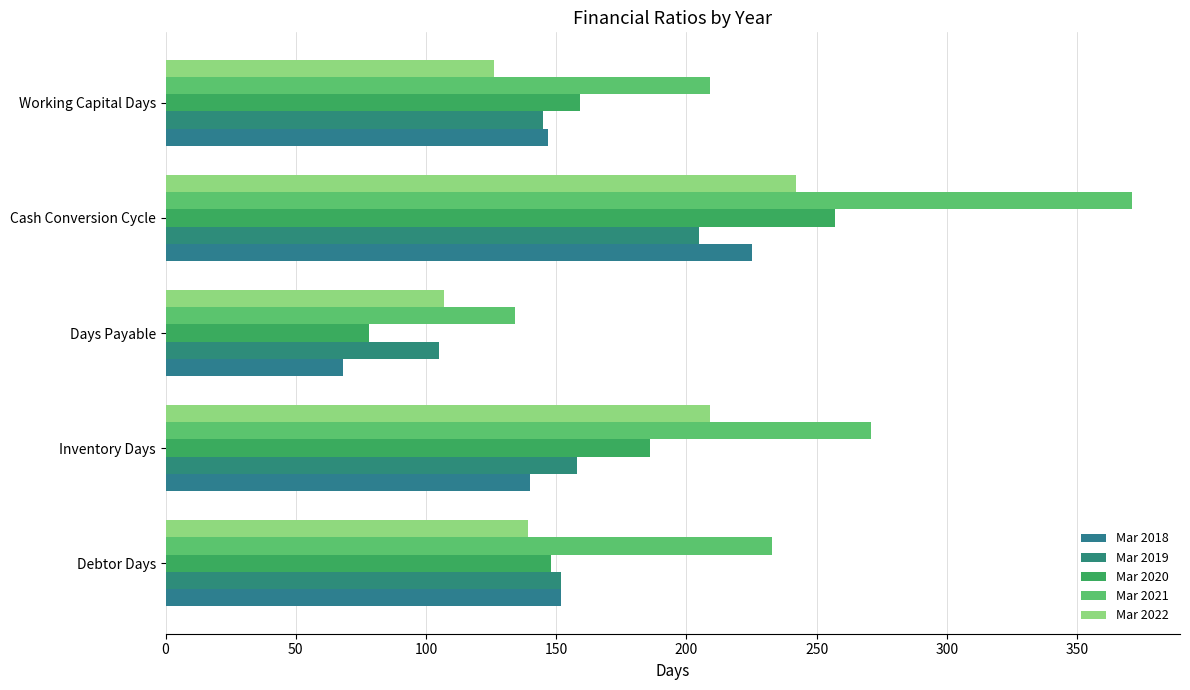

Count the number of data series in this chart.

5